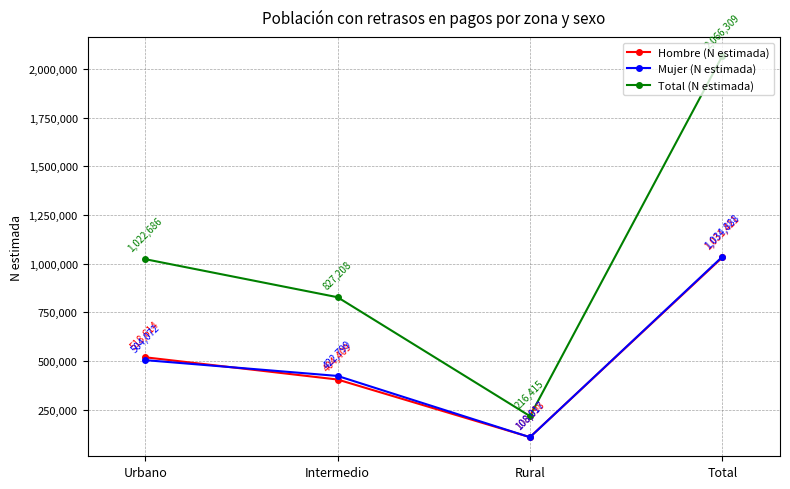

What value does the Total (N estimada) series have at Urbano?

1022686